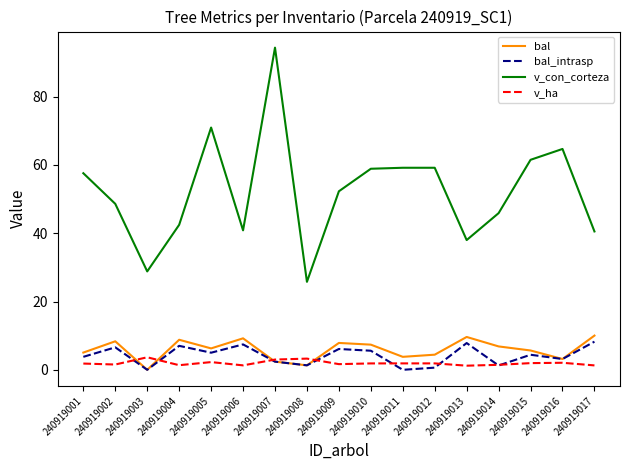

The v_con_corteza series shows 45.9 at 240919014. True or false?

True